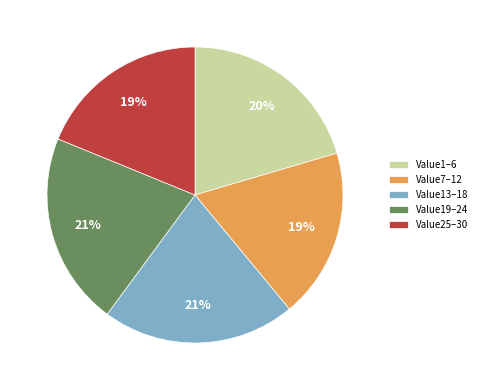

The Value13–18 slice represents 21% of the pie. True or false?

True